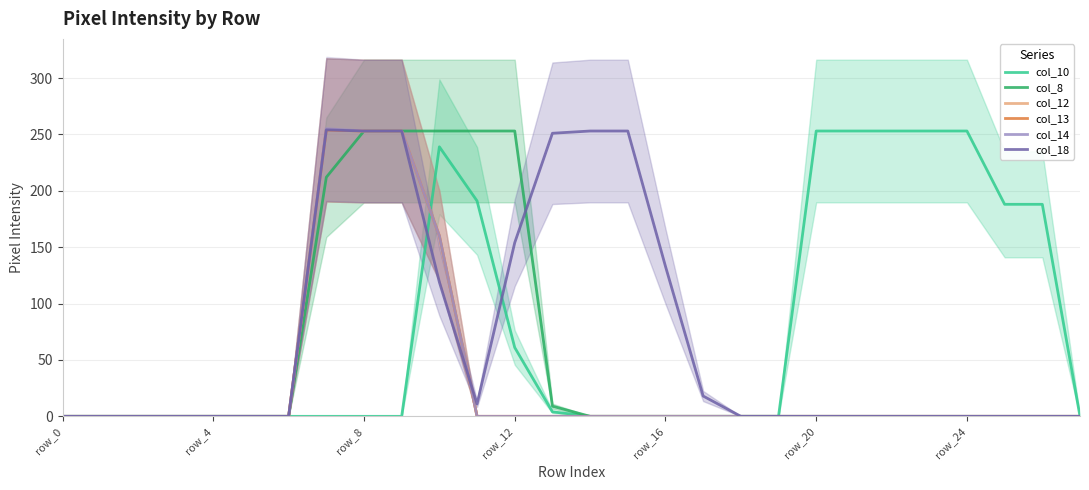

Which series has the widest spread of values?

col_14